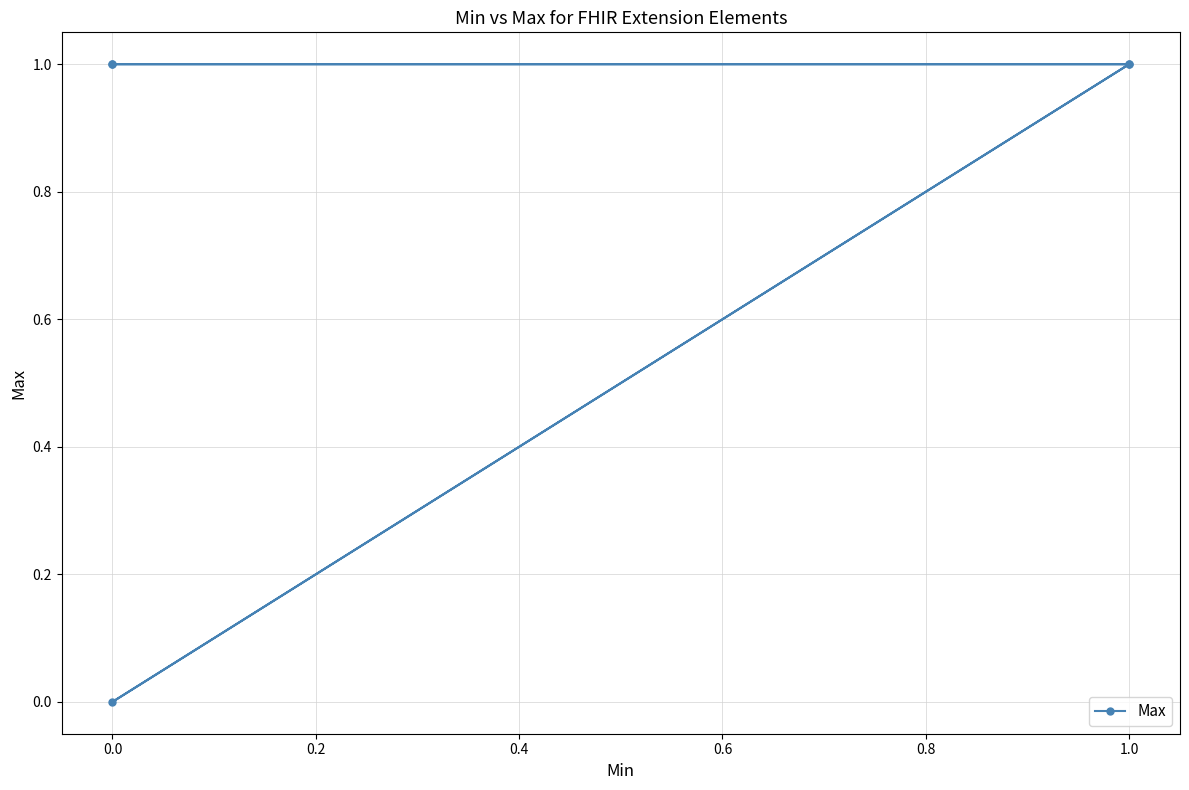

True or false: the data shows 1 at 0.0.

True